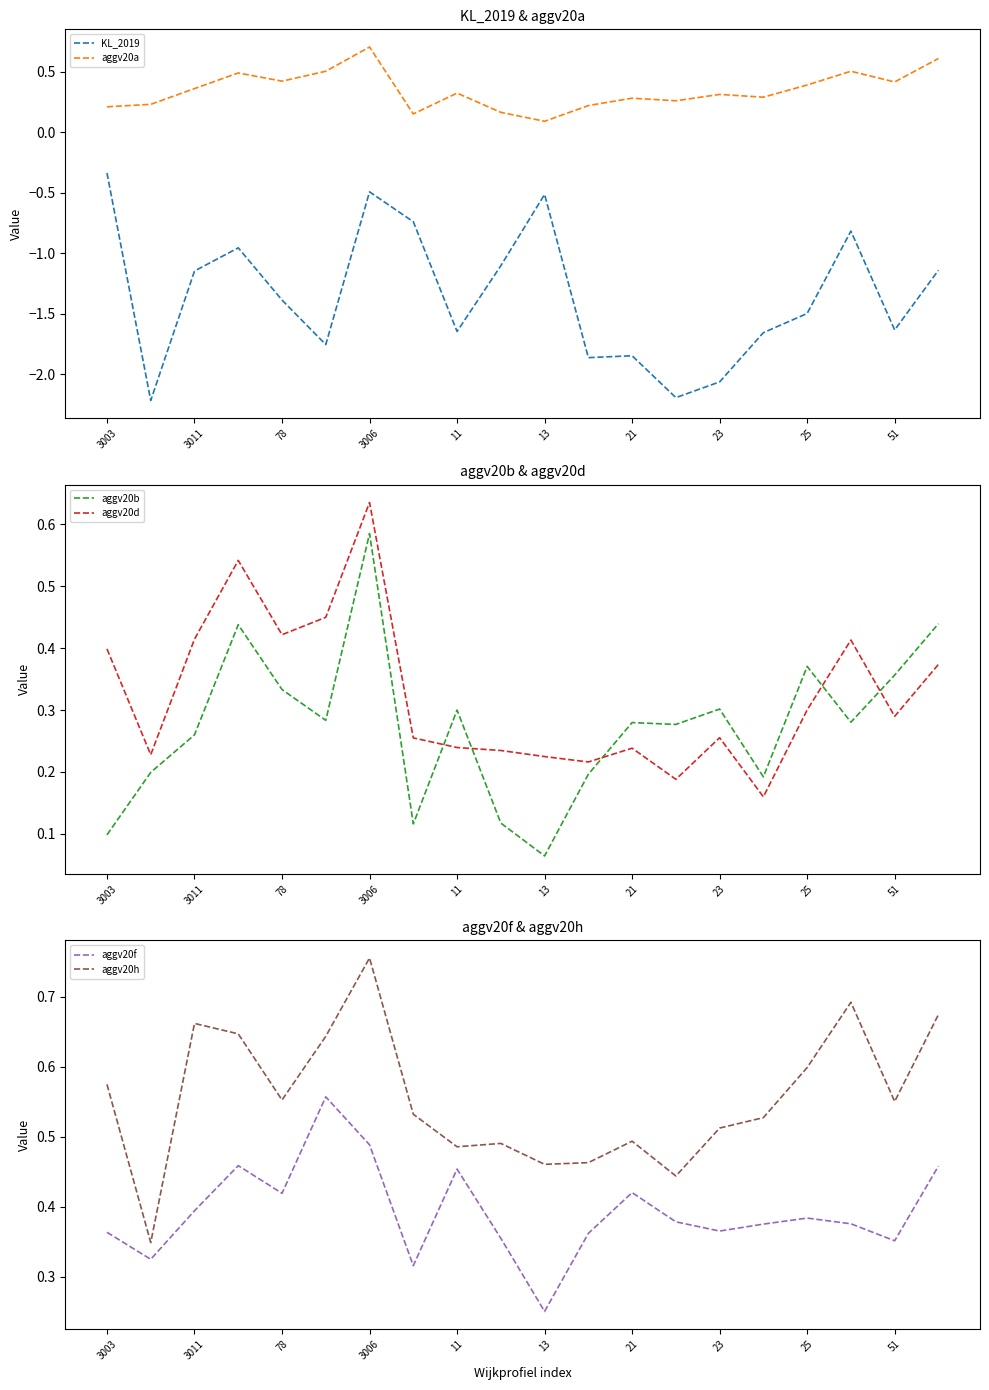

True or false: KL_2019 and aggv20h cross at least once.

False